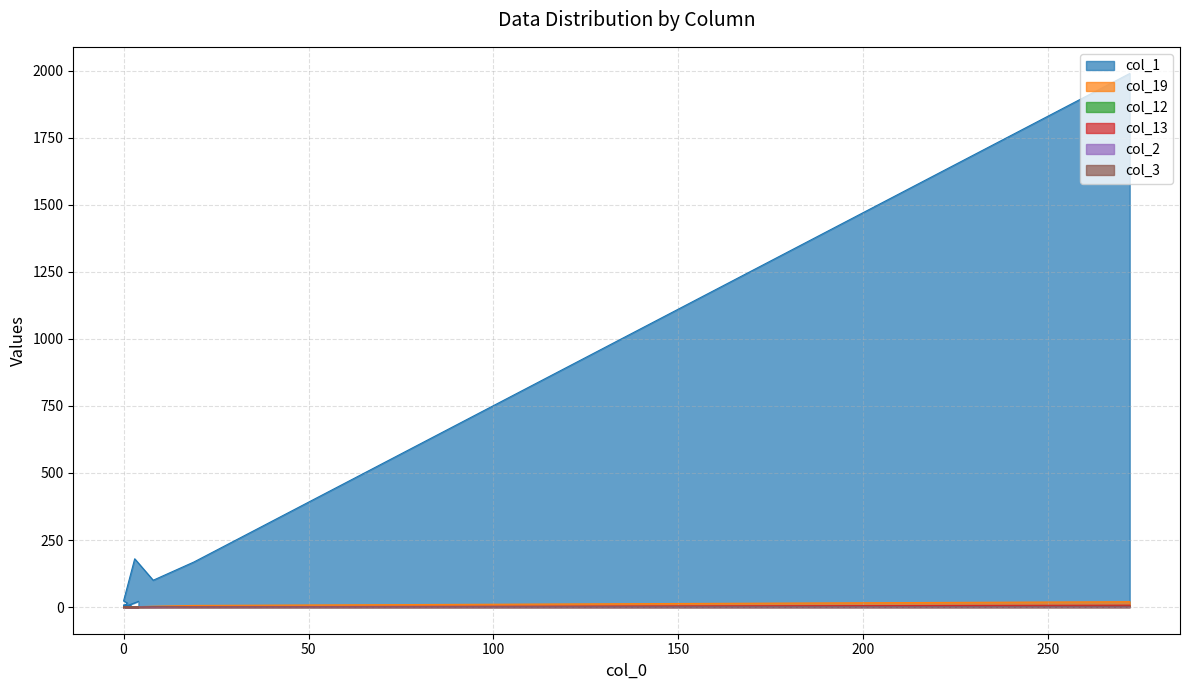

True or false: col_2 and col_12 intersect in this chart.

False